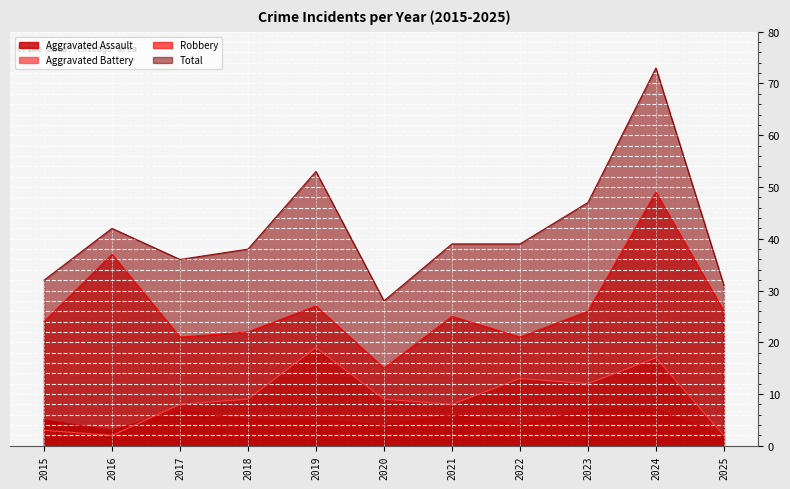

True or false: Aggravated Battery and Robbery intersect in this chart.

False